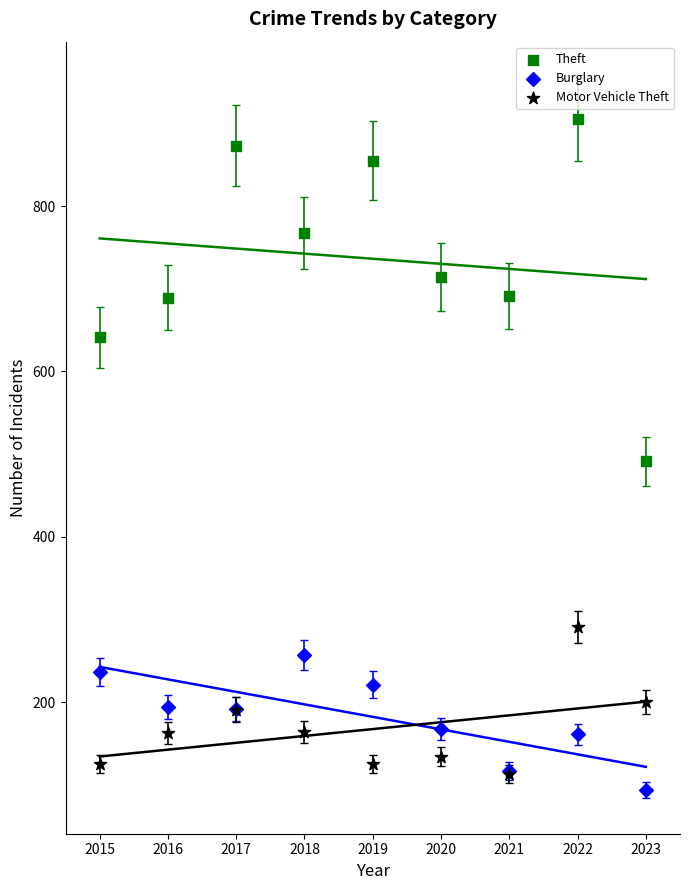

What are all the series names shown in the legend?

Theft, Burglary, Motor Vehicle Theft